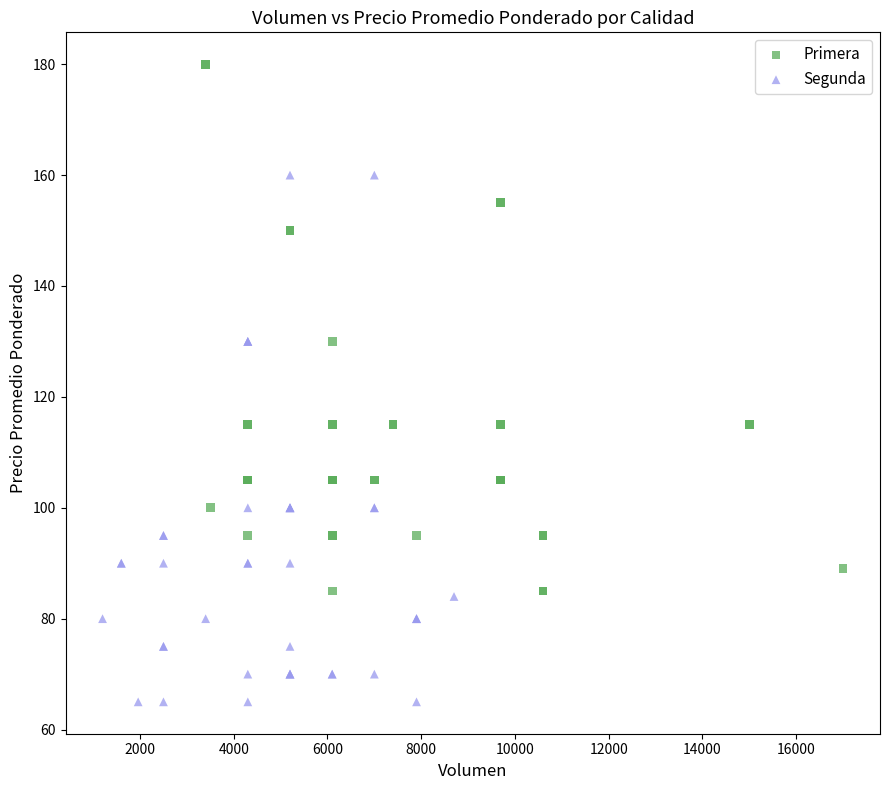

Which series reaches the minimum Y coordinate?

Segunda